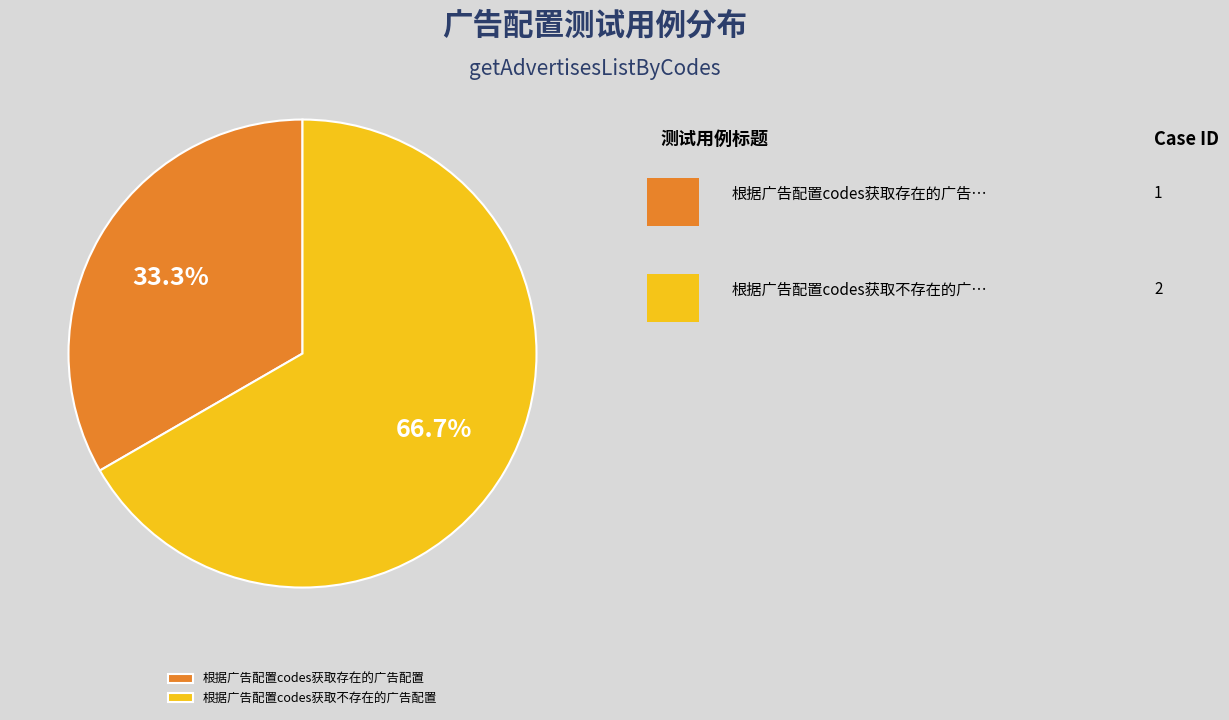

Is it true that 根据广告配置codes获取不存在的广告配置 is 67% of the pie?

True